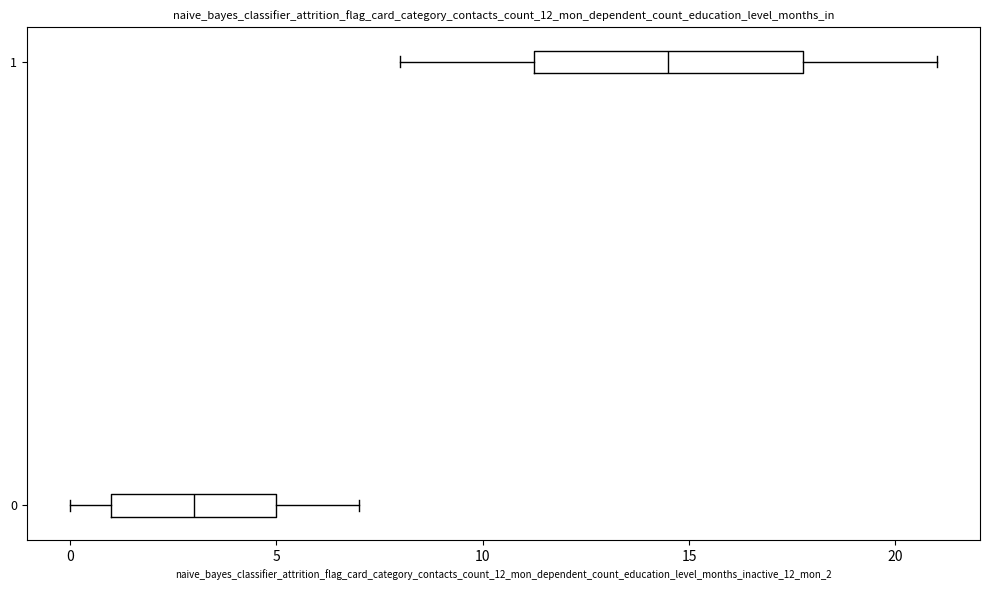

Reading bottom to top, transcribe this box plot: for each box, give where its median line is, the range the box spans, and where its two whiskers end, as read against the x-axis. The values are not printed on the chart, so give them approximately, as read against the axis.

0: median 3.0, box 1.0 to 5.0, whiskers 0.0 to 7.0
1: median 14.5, box 11.5 to 18.0, whiskers 8.0 to 21.0